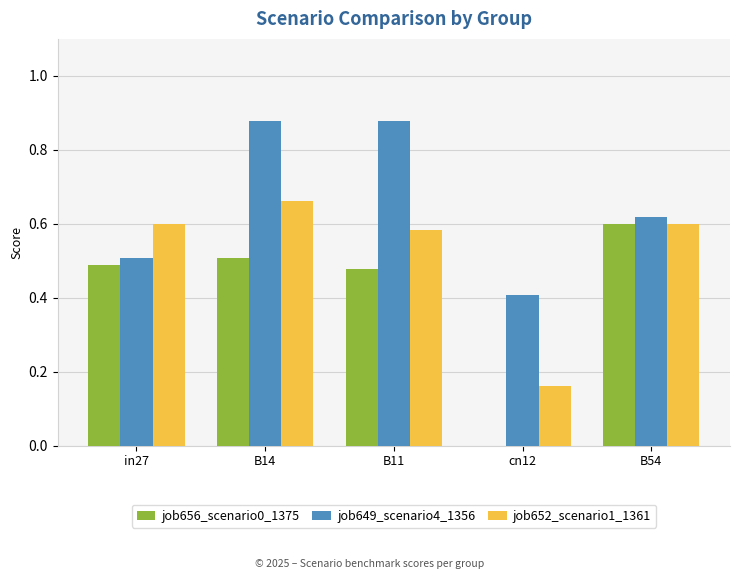

Is it true that job649_scenario4_1356 equals 1.4 at B14?

False